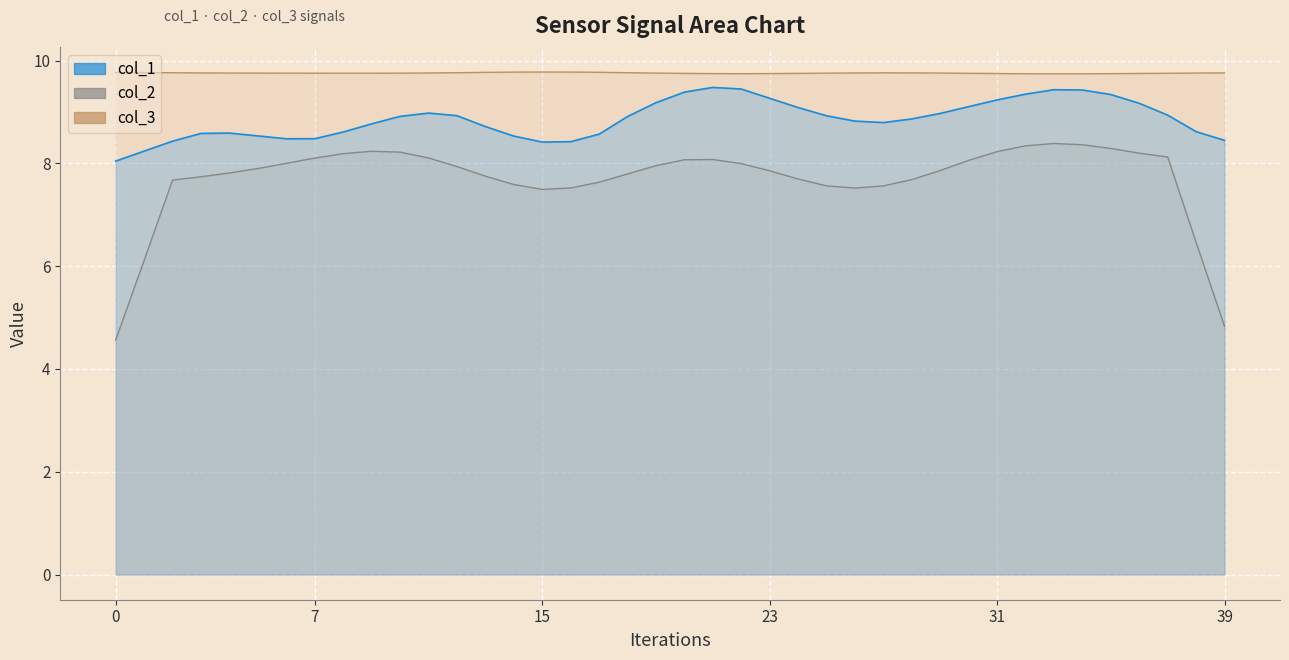

Rank the series by their maximum value, from highest to lowest.

col_3 line, col_1 (scaled), col_2 (smoothed)